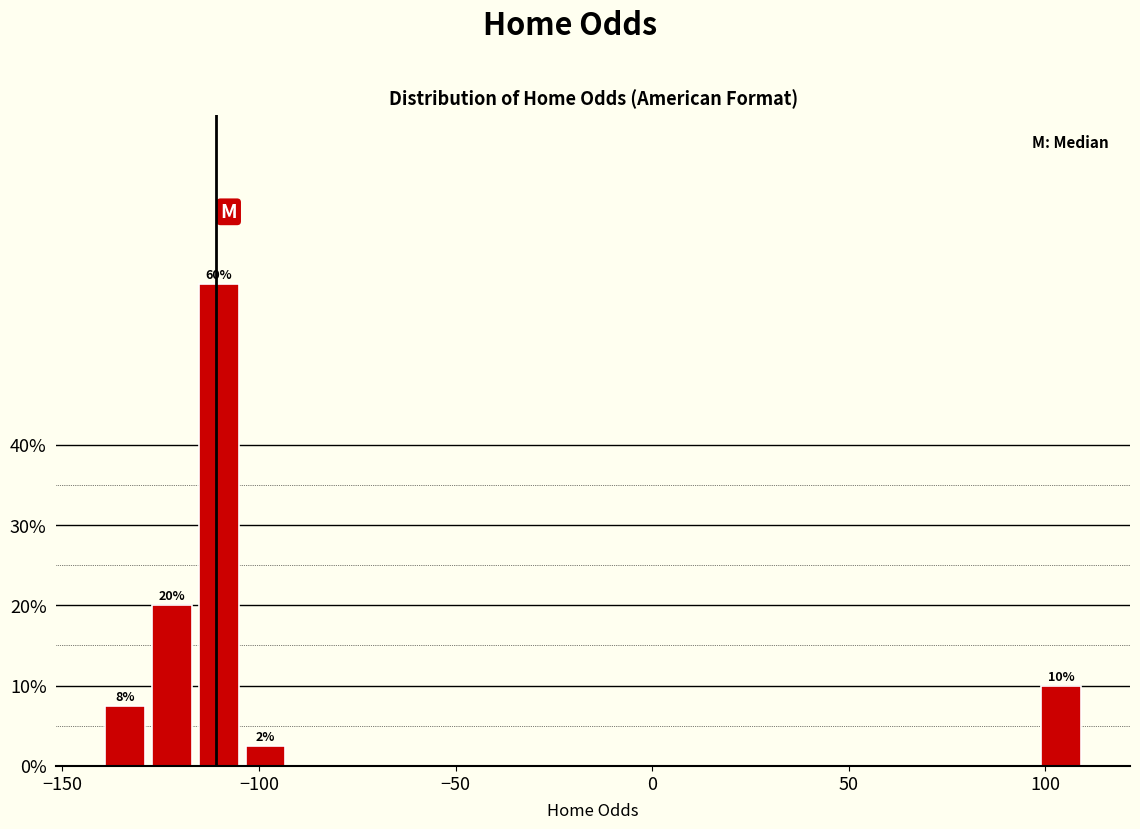

Around what value on the x-axis is the tallest bar? Give the approximate position of its centre, as read against the axis.

-110